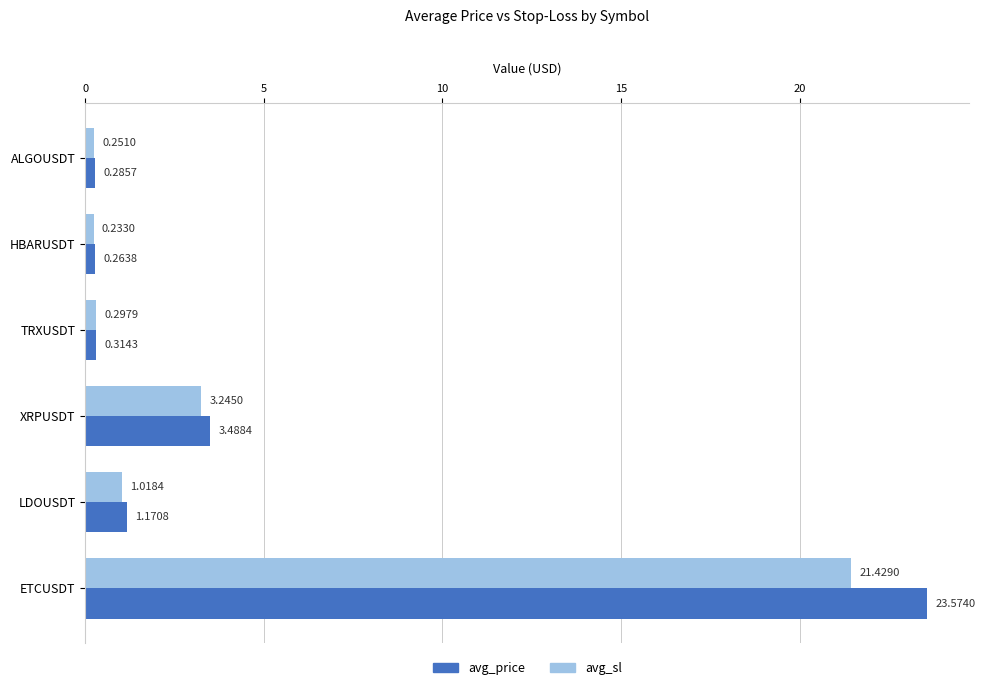

Which category has the highest value across all series?

ETCUSDT